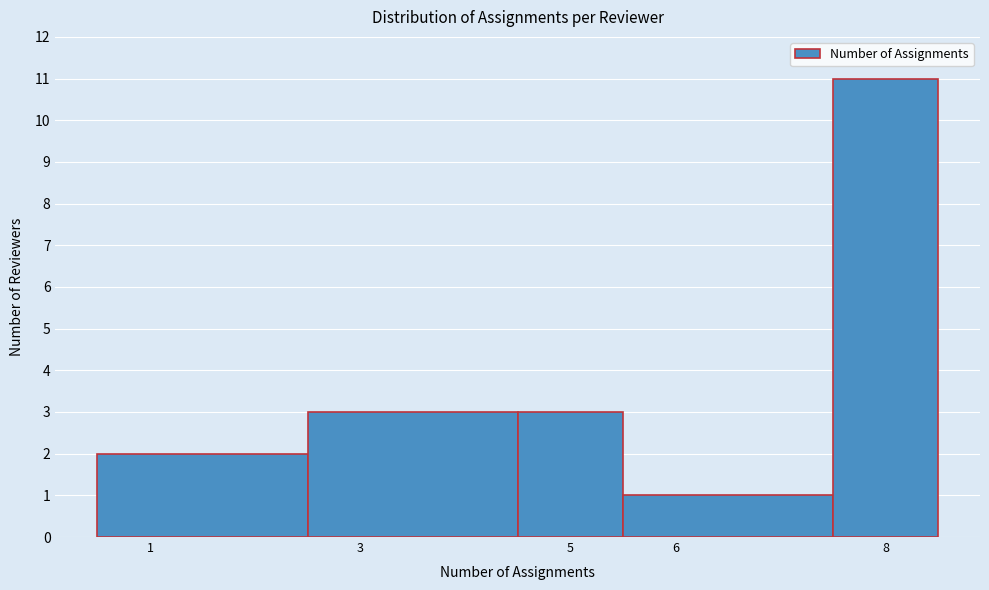

Reading left to right, list every bar in this chart as the range it spans on the x-axis followed by its height. The values are not printed on the chart, so give them approximately, as read against the axis.

0.5 to 2.5: 2
2.5 to 4.5: 3
4.5 to 5.5: 3
5.5 to 7.5: 1
7.5 to 8.5: 11